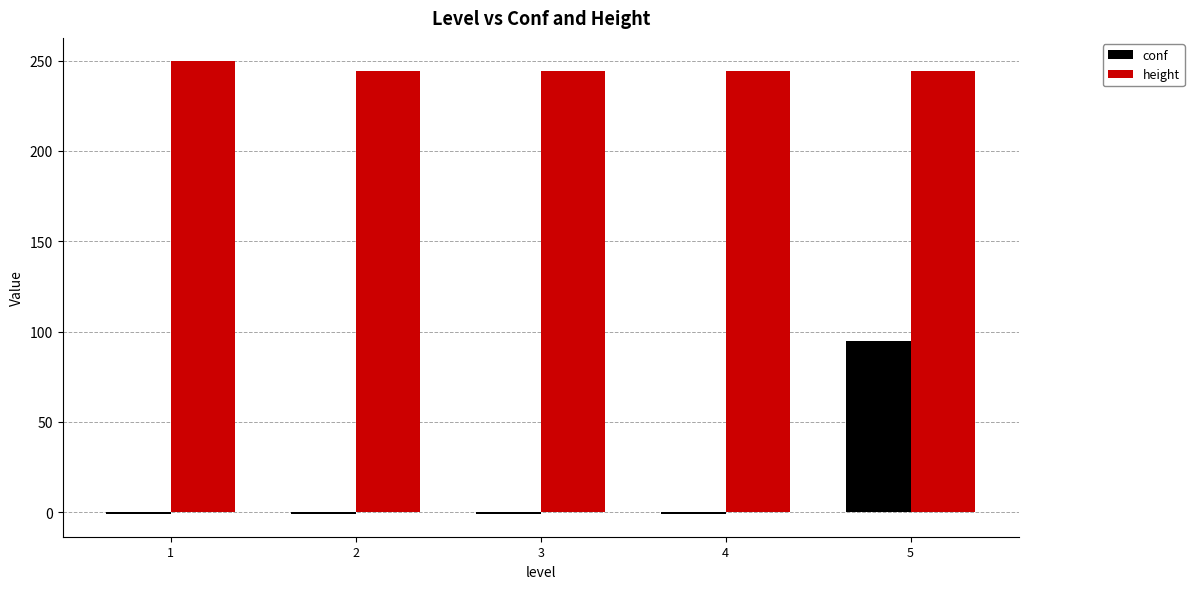

What are all the series names shown in the legend?

conf, height